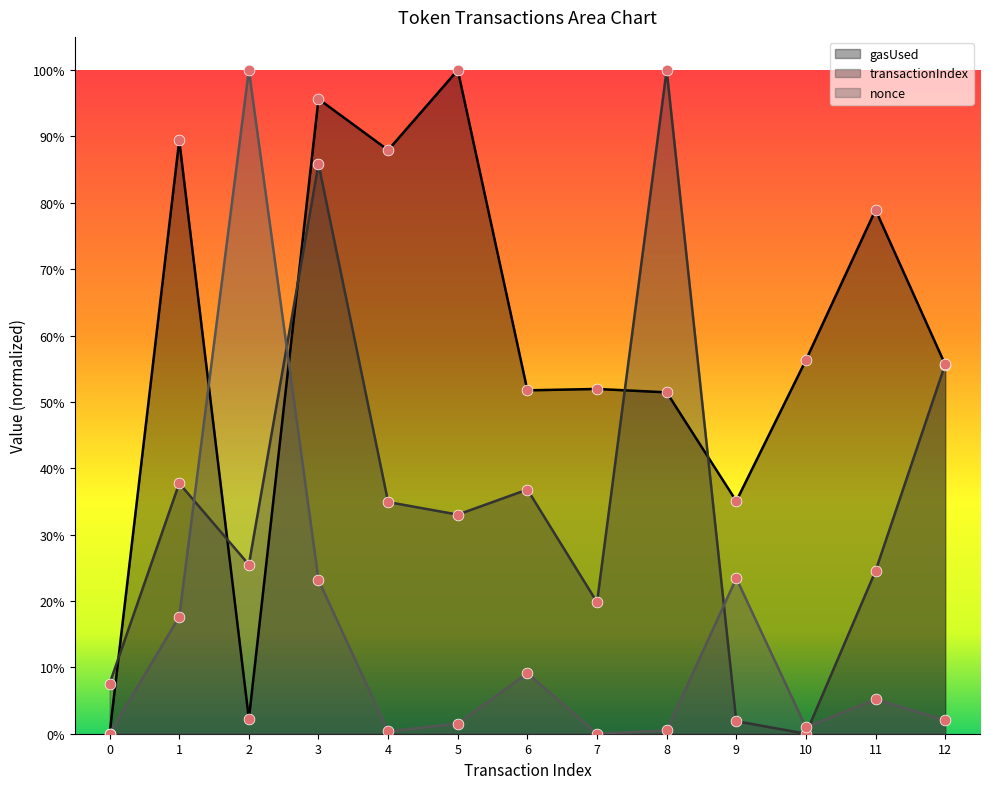

Which series has the largest total across all categories?

gasUsed